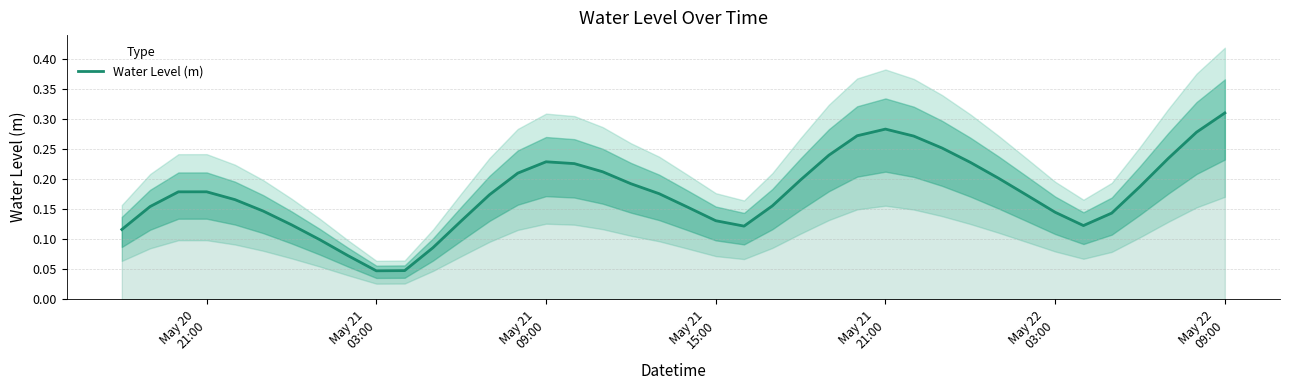

Does the chart have visible grid lines?

Yes